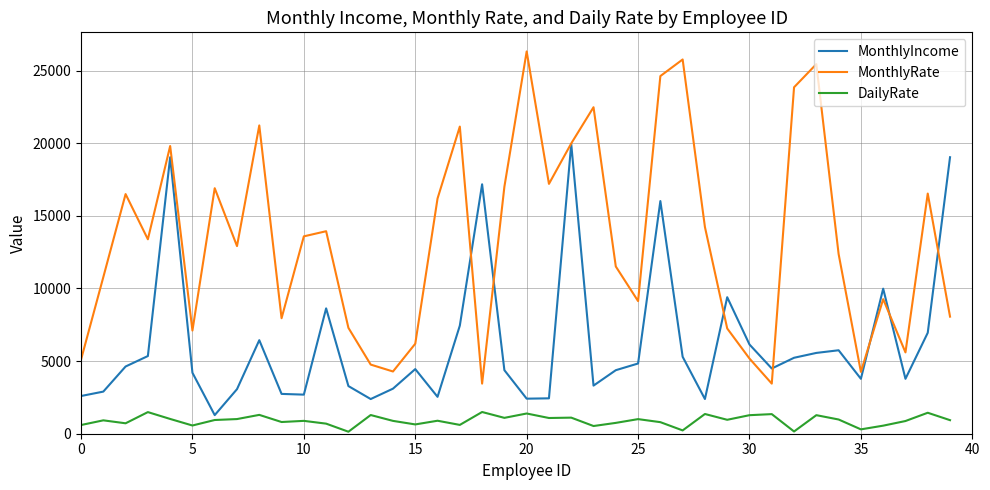

Does the chart display data point markers on the line(s)?

No